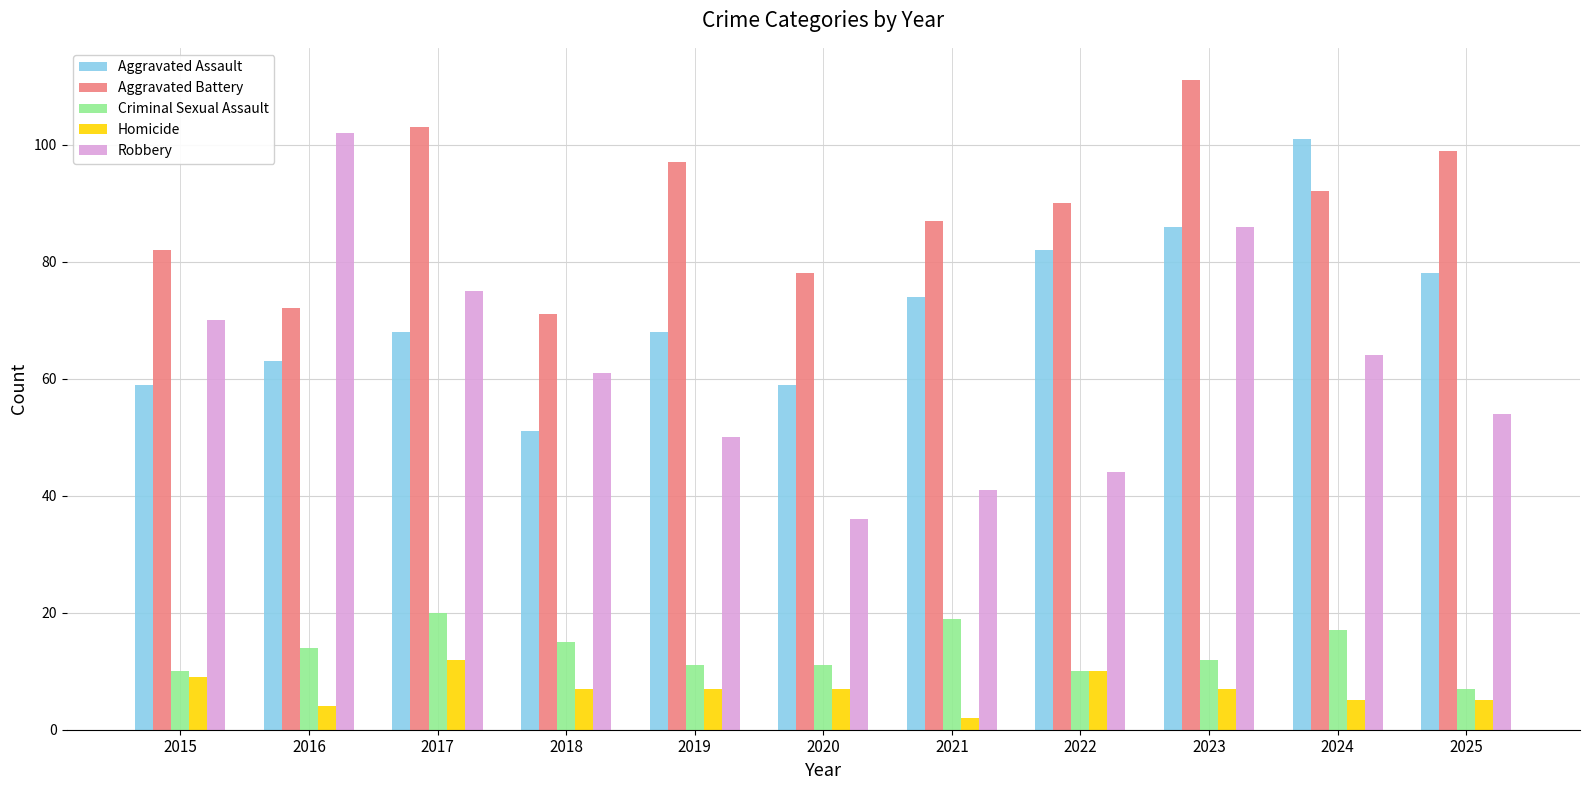

How many distinct data groups are displayed?

5